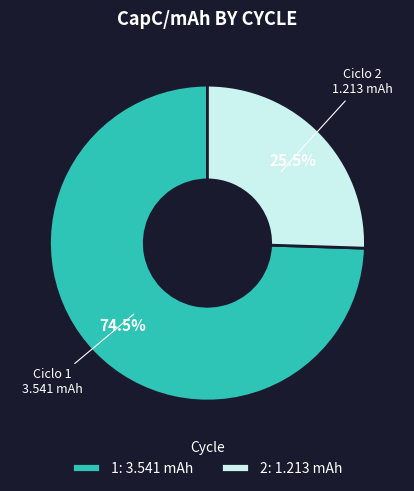

To the nearest percent, what is the difference between the 2 and 1 slice percentages?

49%